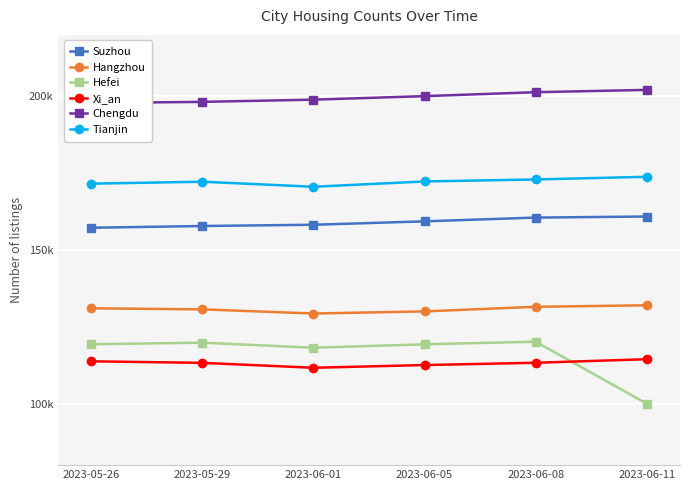

True or false: Chengdu and Xi_an intersect in this chart.

False